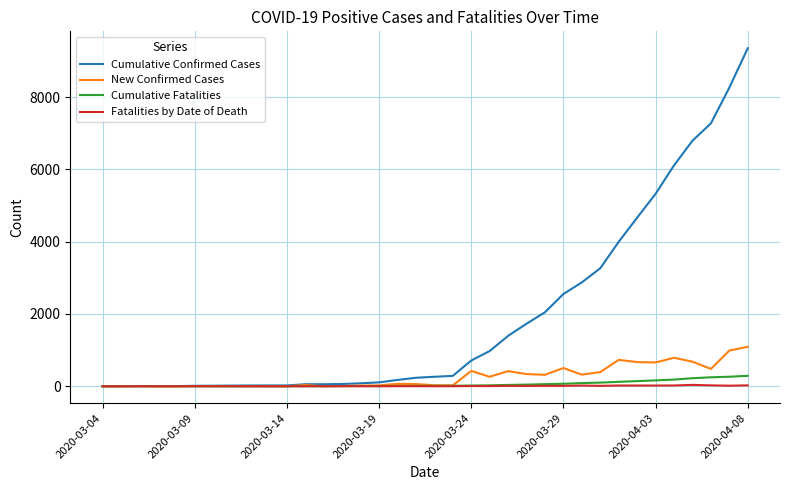

Which series has the largest range (max minus min)?

Cumulative Confirmed Cases